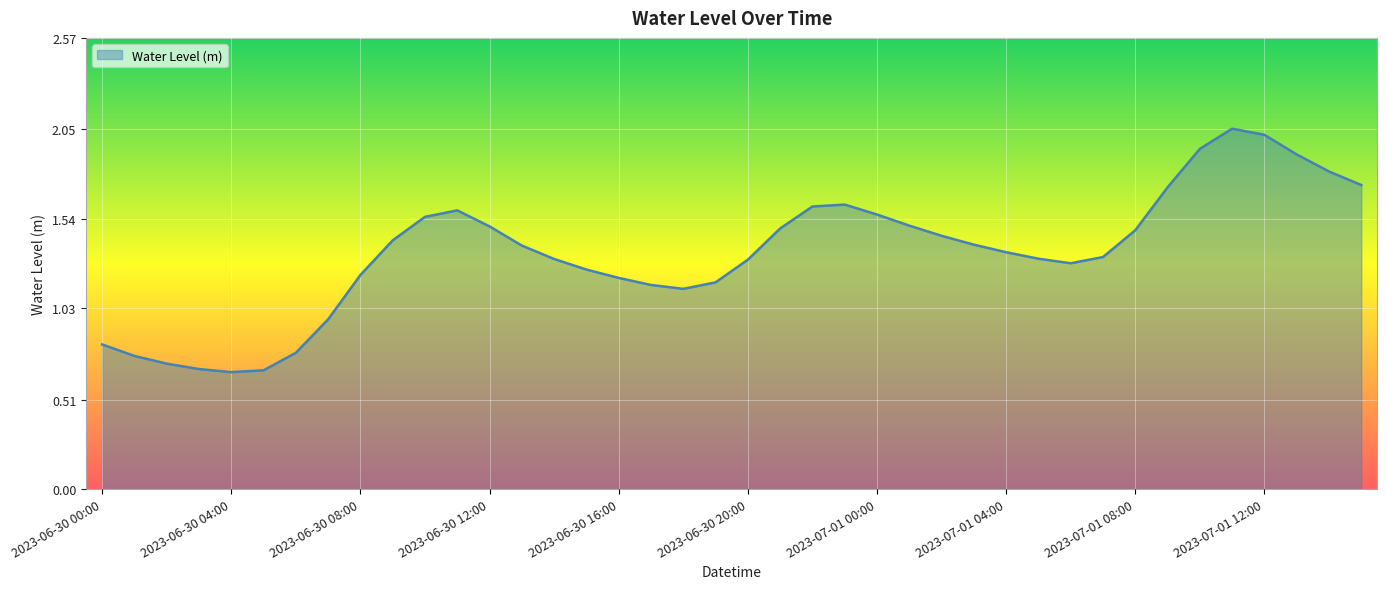

What is the value of the 5th point from the left?

0.7